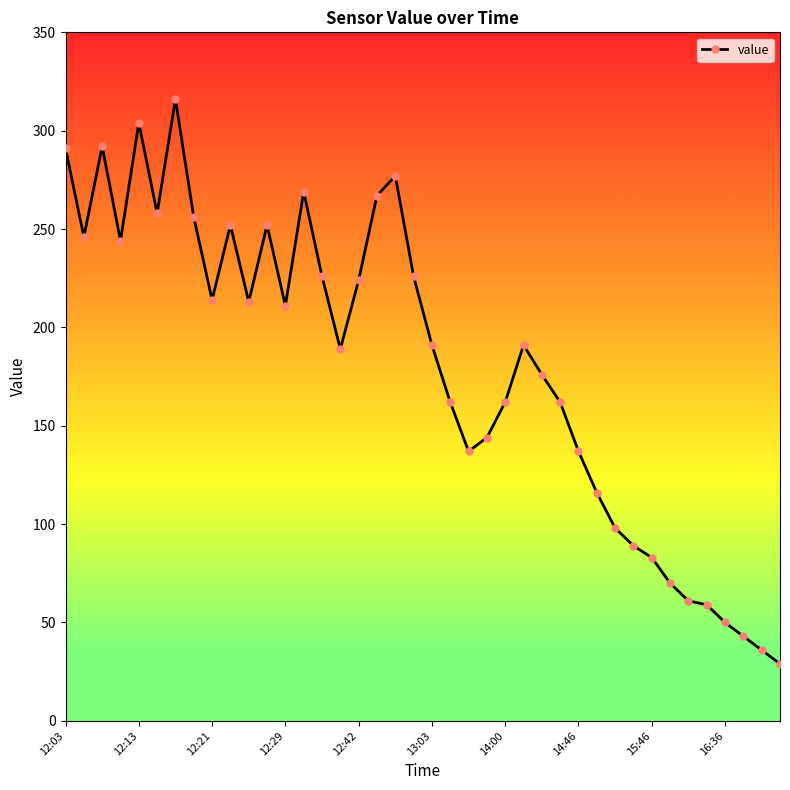

How many distinct data groups are displayed?

1